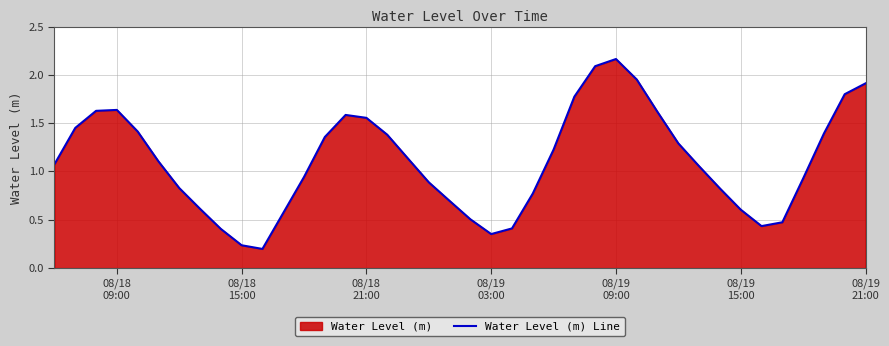

Does the chart have visible grid lines?

Yes